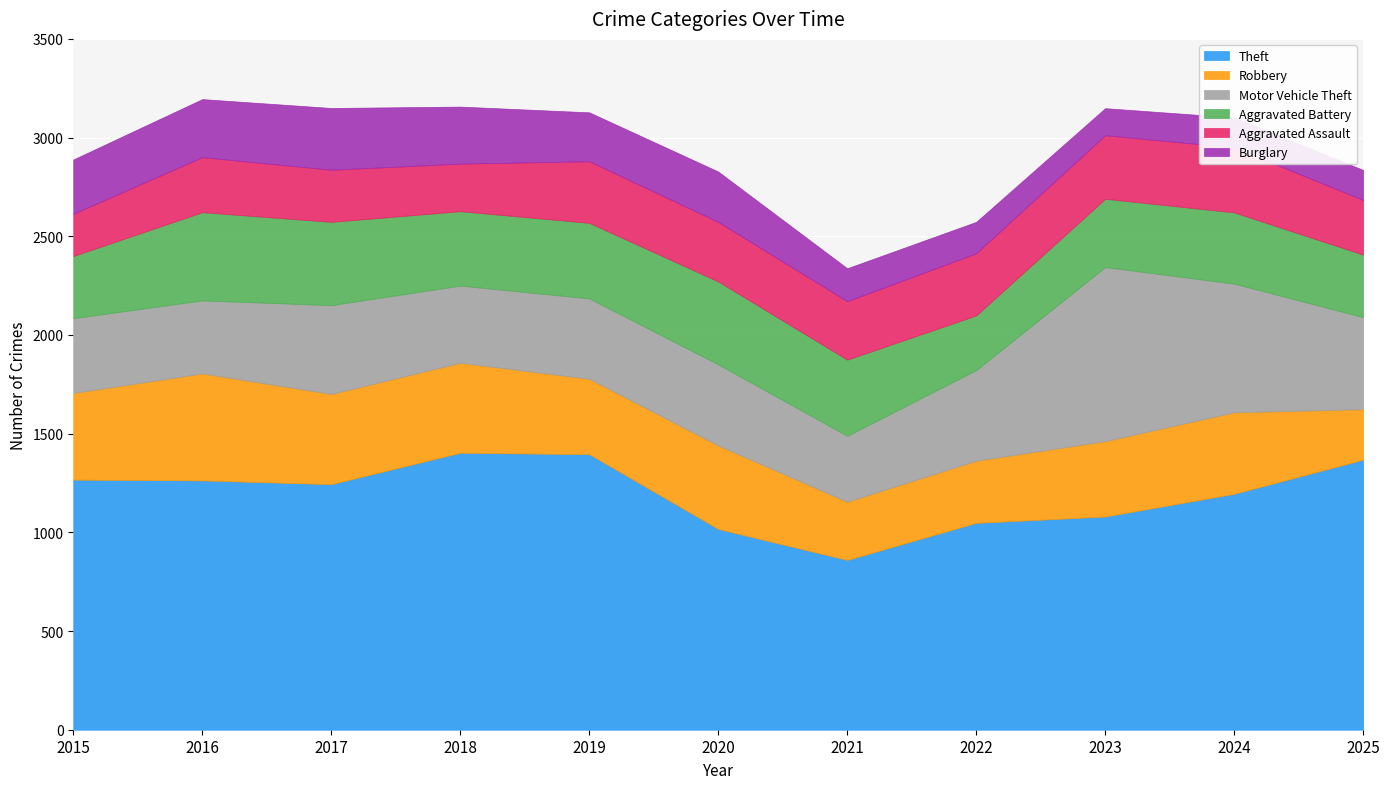

Rank the series at 2023 from lowest to highest value.

Burglary, Aggravated Assault, Aggravated Battery, Robbery, Motor Vehicle Theft, Theft